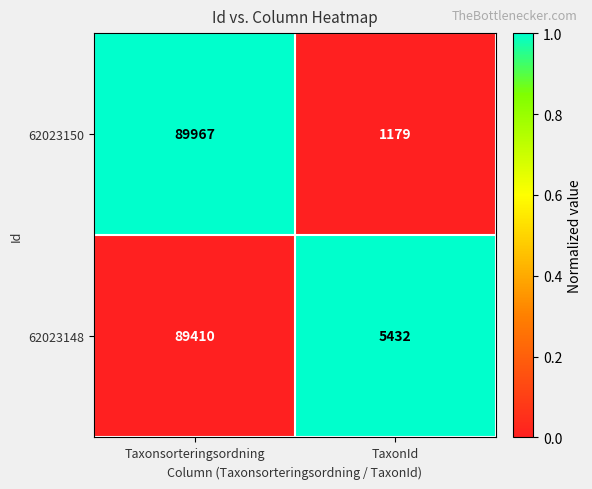

Which category has the highest value across all series?

Taxonsorteringsordning